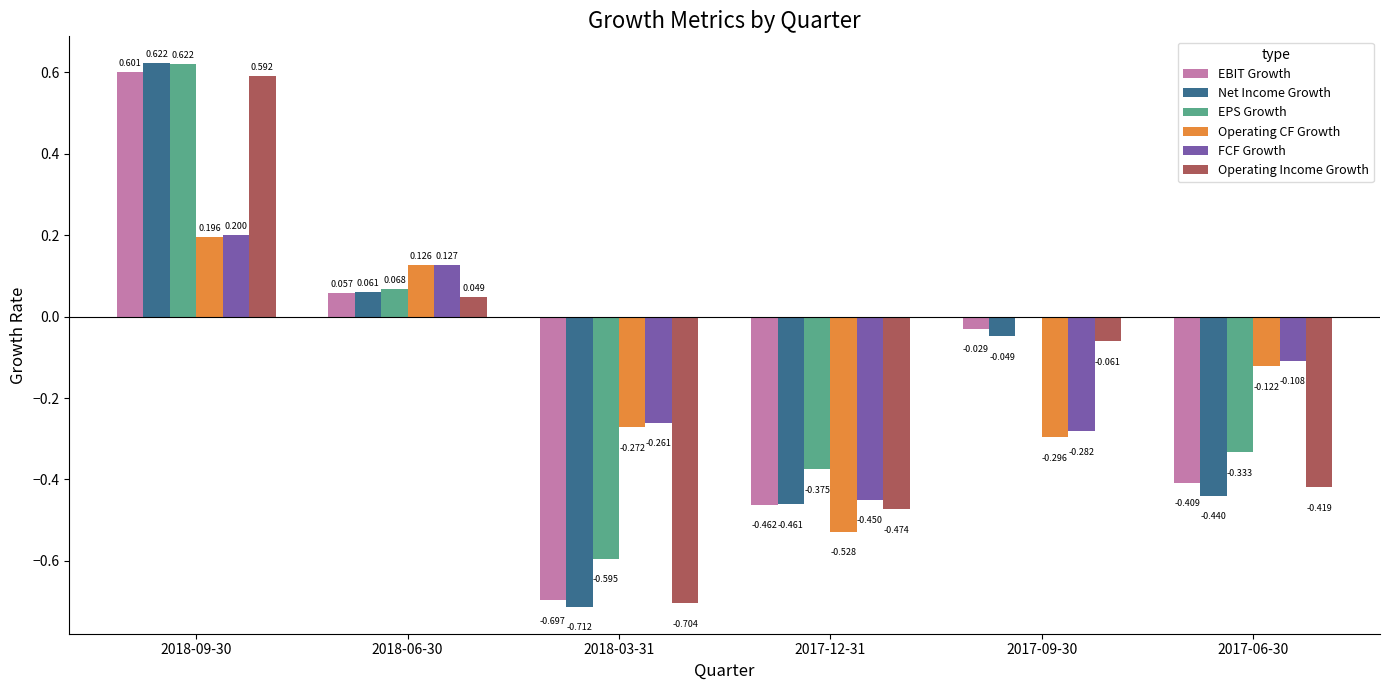

Which series has the largest total across all categories?

EPS Growth